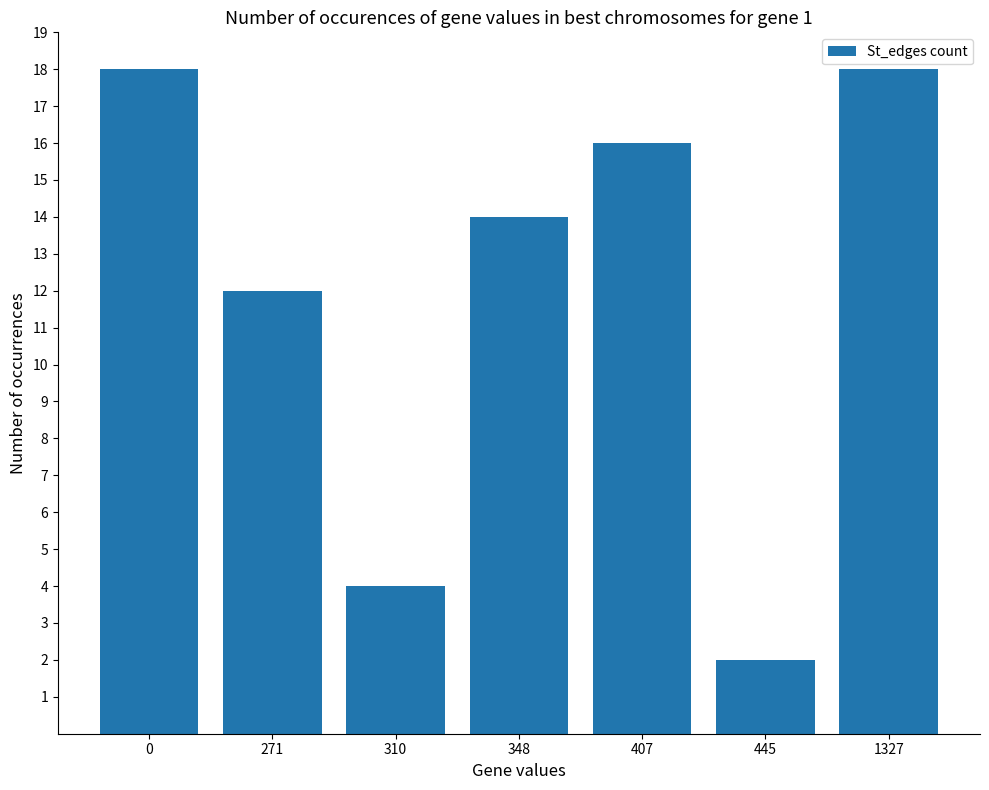

Does the chart contain stacked bars?

No